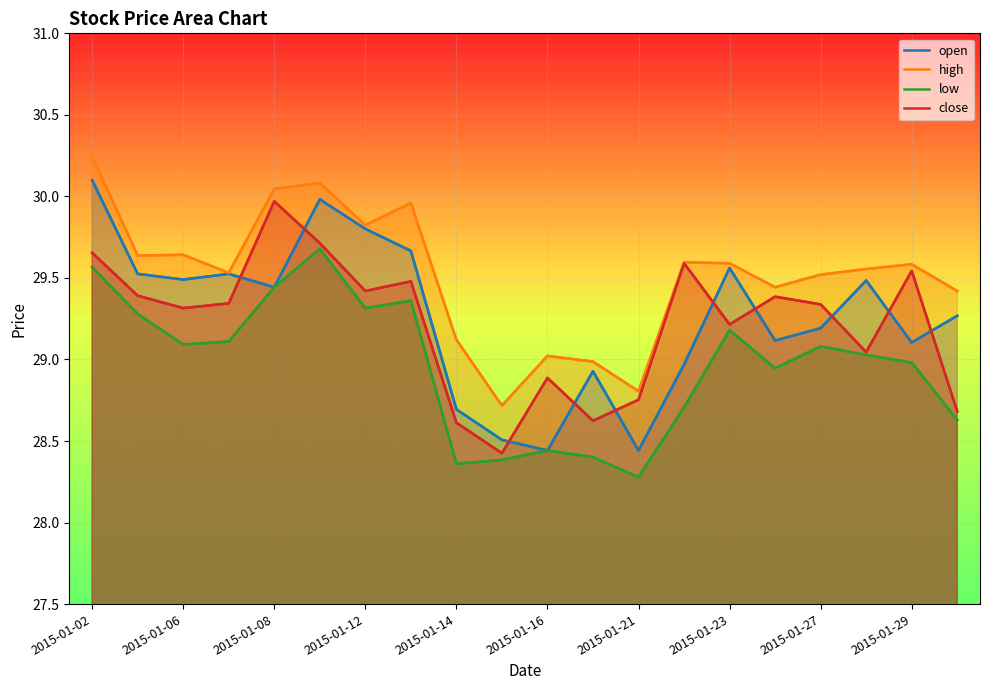

What is the value of the close point at the 5th from the left?

30.0